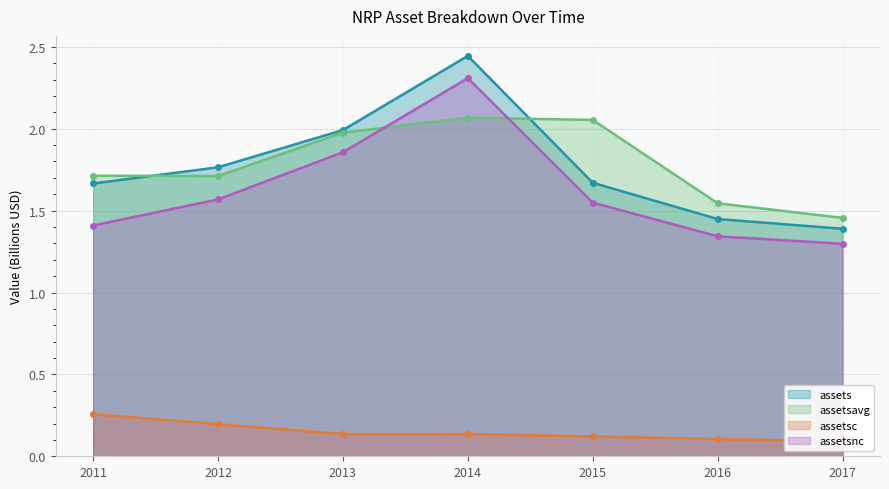

True or false: assets has a value of 1.4 at 2017.

True